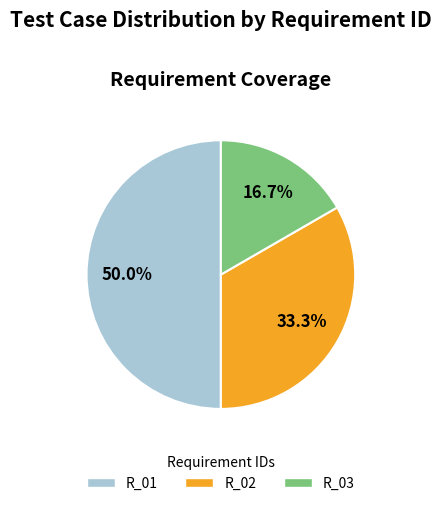

Between R_01 and R_03, which is larger?

R_01